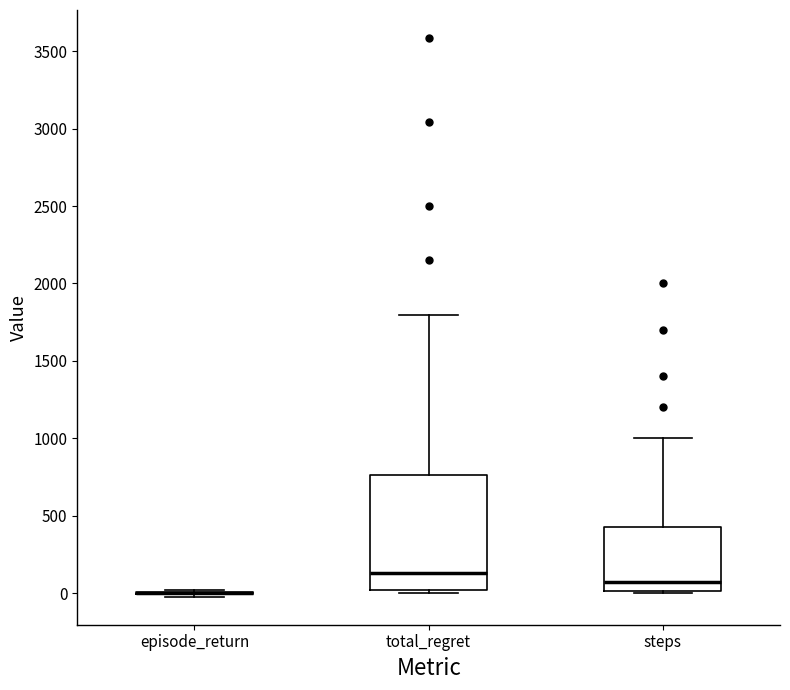

Which box is the tallest, from its lower edge to its upper edge?

total_regret